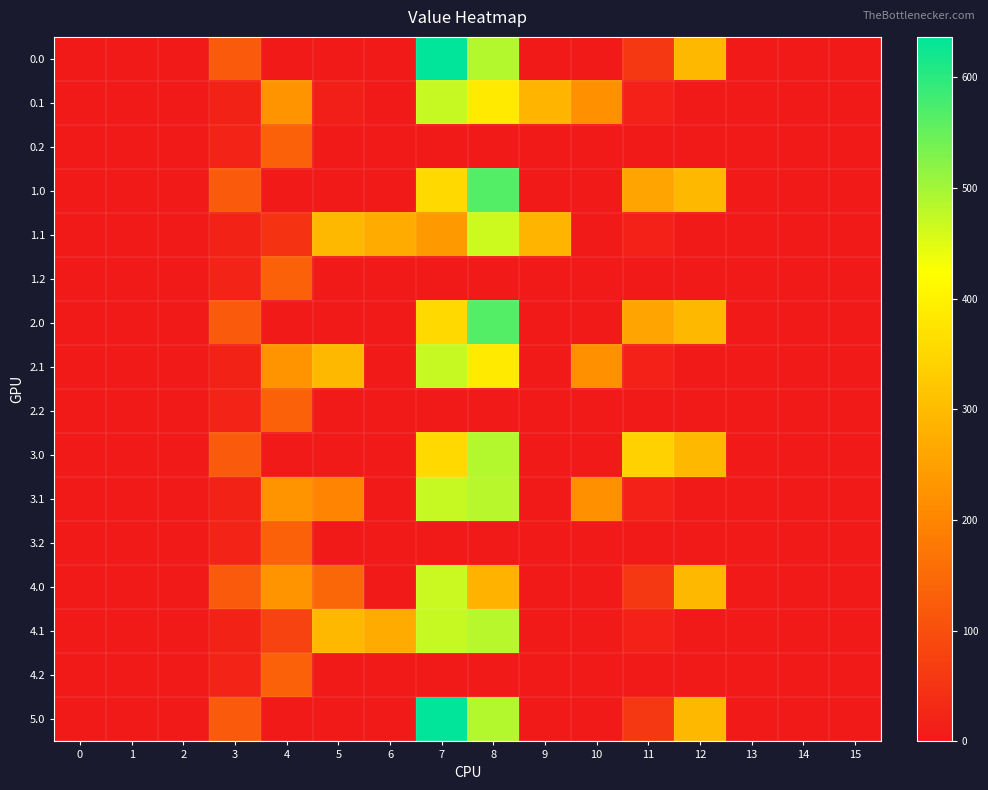

At how many categories does at least one series exceed 178?

9